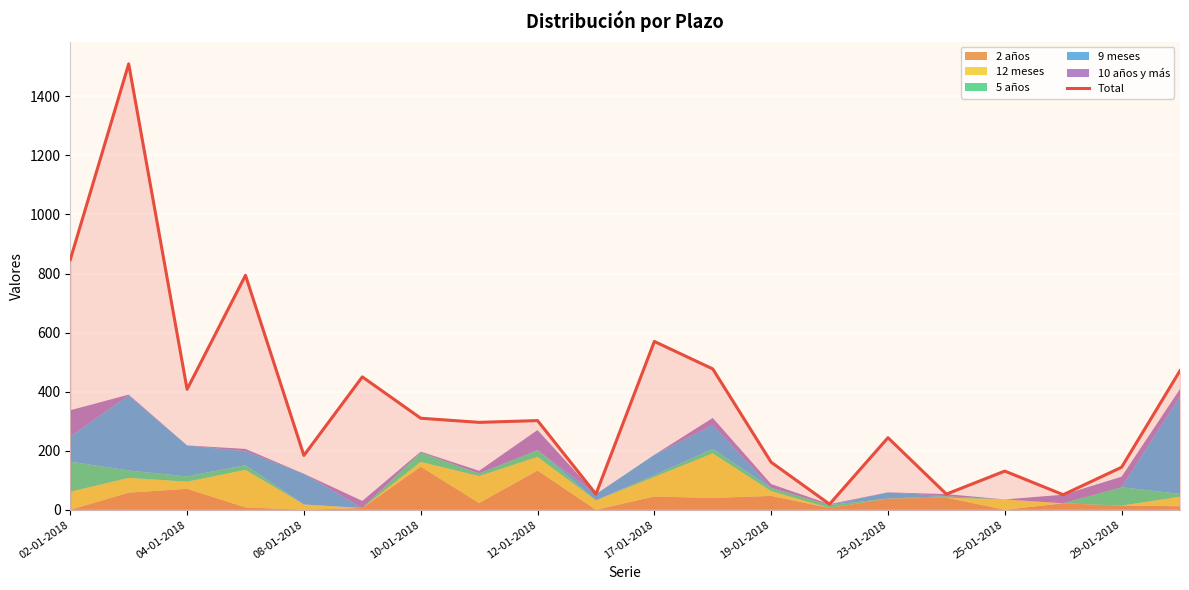

What is the highest value of the Total series?

1510